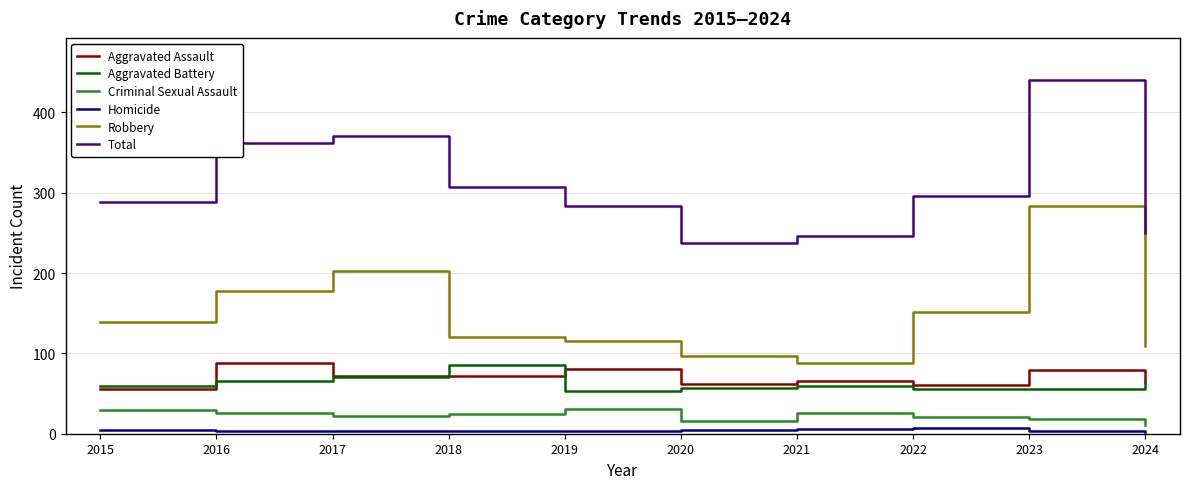

True or false: Total and Aggravated Battery cross at least once.

False